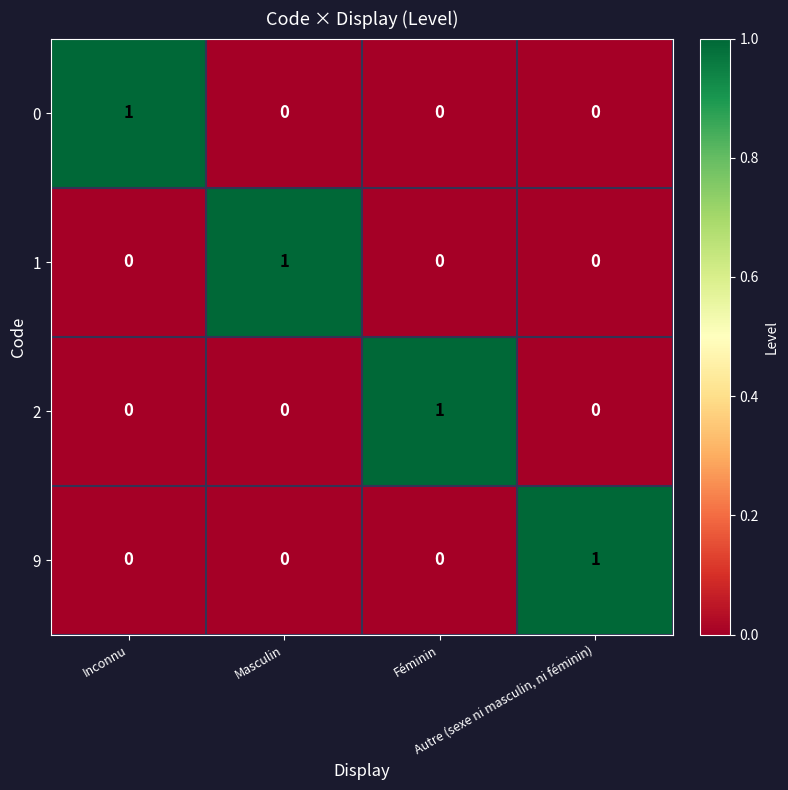

Count the 9 values in the range 0 to 1.

4